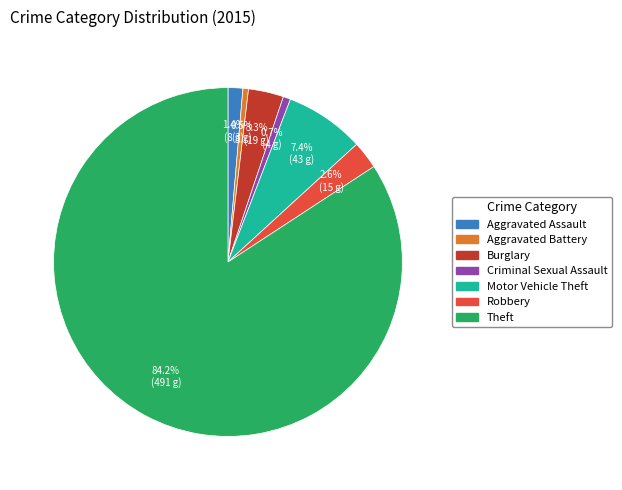

To the nearest percent, what is the combined percentage of Criminal Sexual Assault and Aggravated Battery?

1%